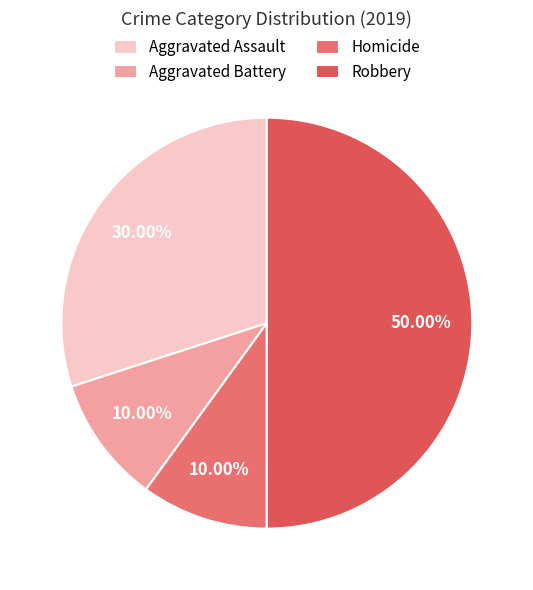

Combined, what portion of the pie is Aggravated Assault and Aggravated Battery?

40.0%